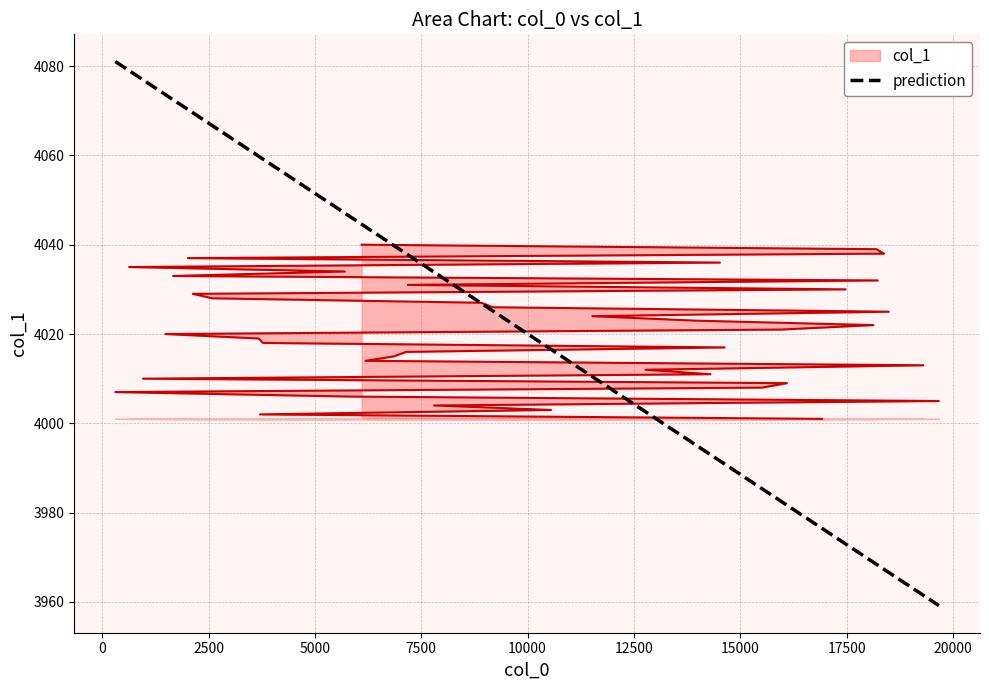

At which category does the chart reach its peak across all series?

6100